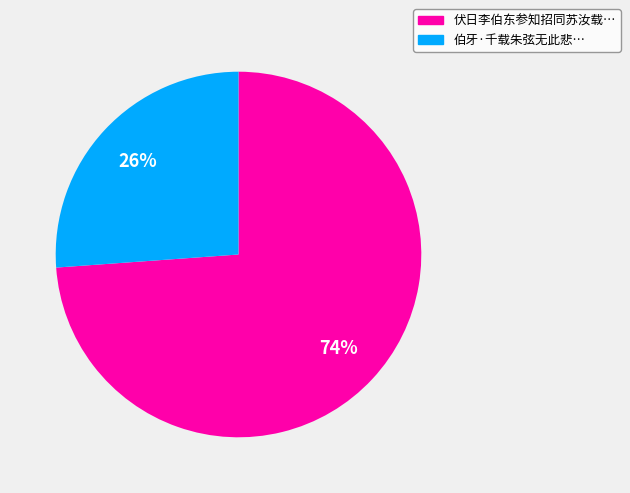

Is there a majority slice in this chart?

Yes